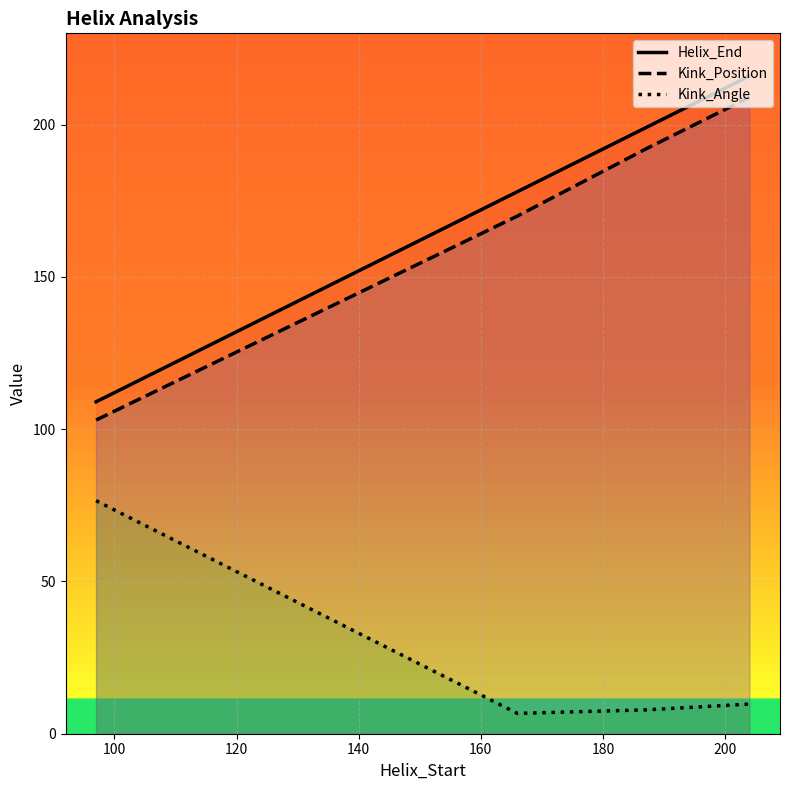

What is the difference between the maximum and minimum values in the Kink_Position series?

106.0